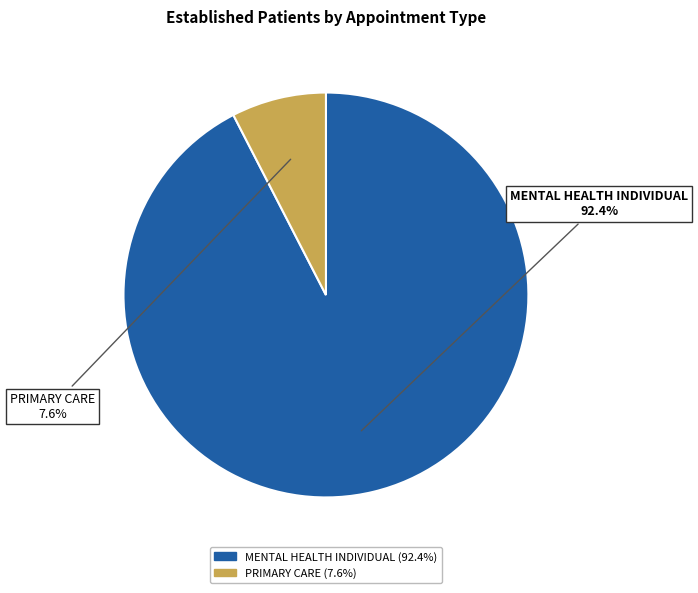

How much of the chart is everything except MENTAL HEALTH INDIVIDUAL?

7.6%